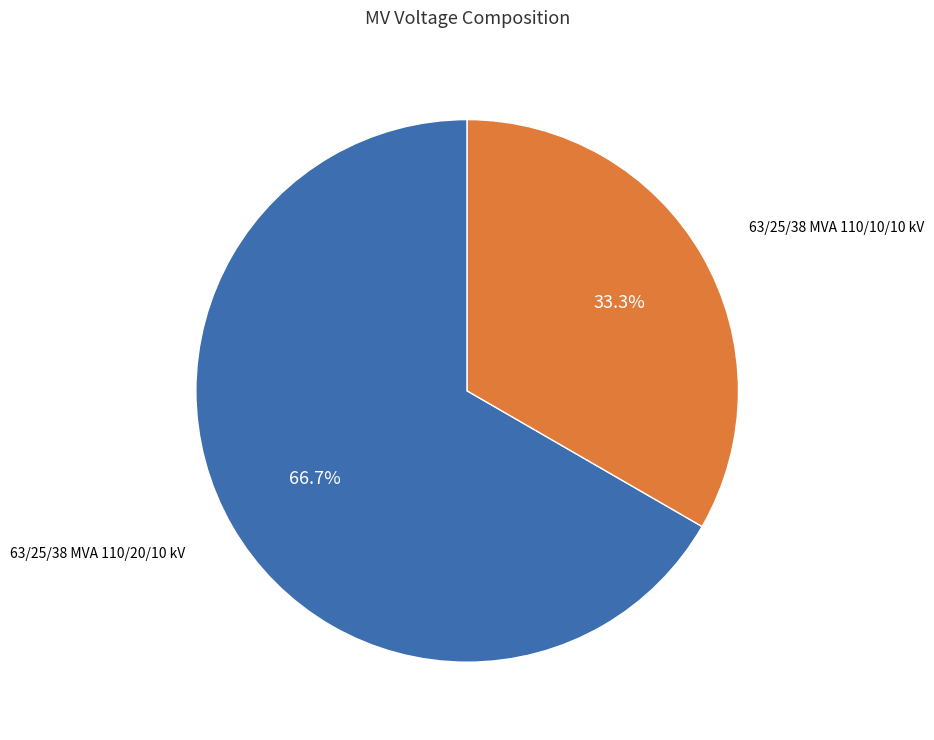

Is there a majority slice in this chart?

Yes